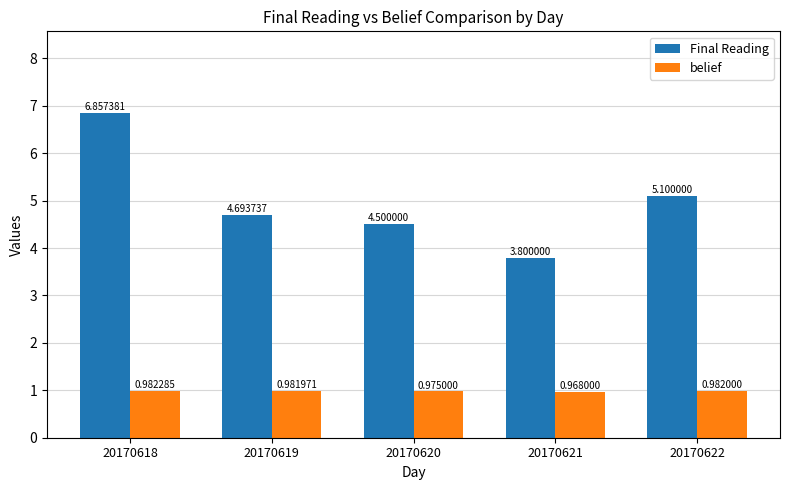

What is the sum of all Final Reading values?

25.0